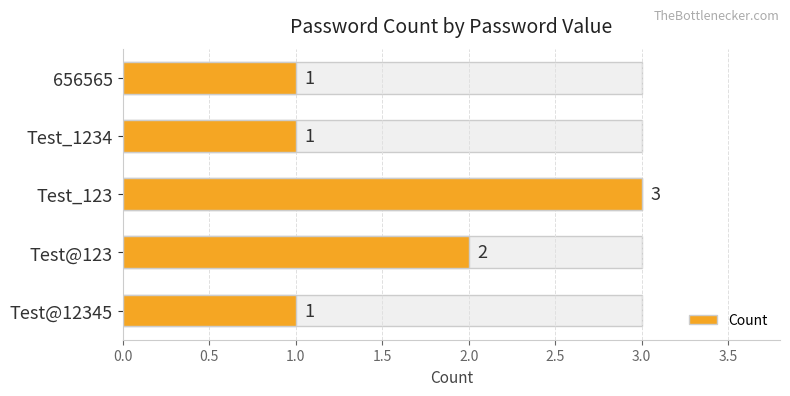

Between Test_1234 and Test@123, which is larger?

Test@123